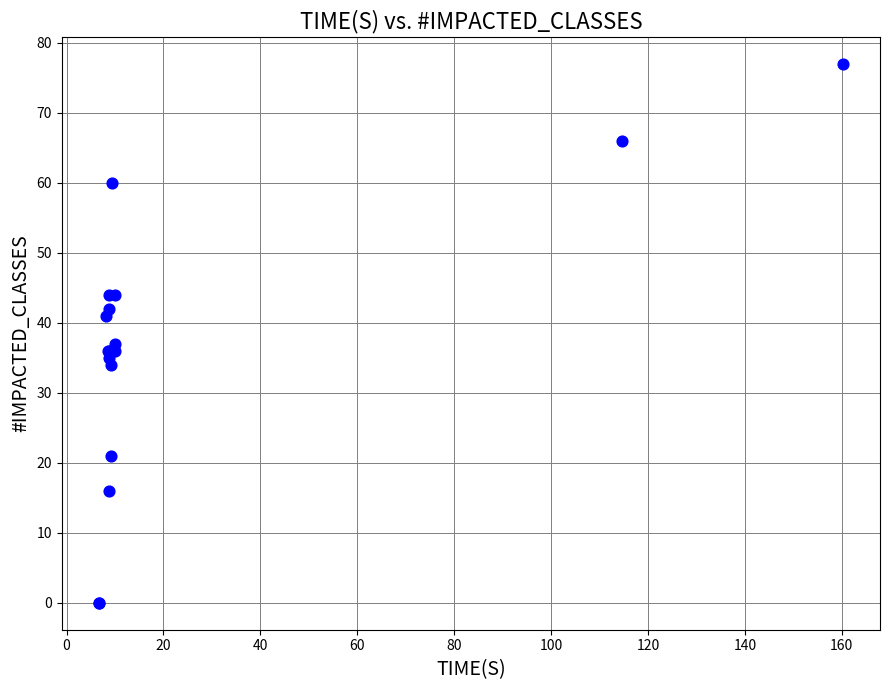

What Y value in the scatter plot is closest to 38?

37